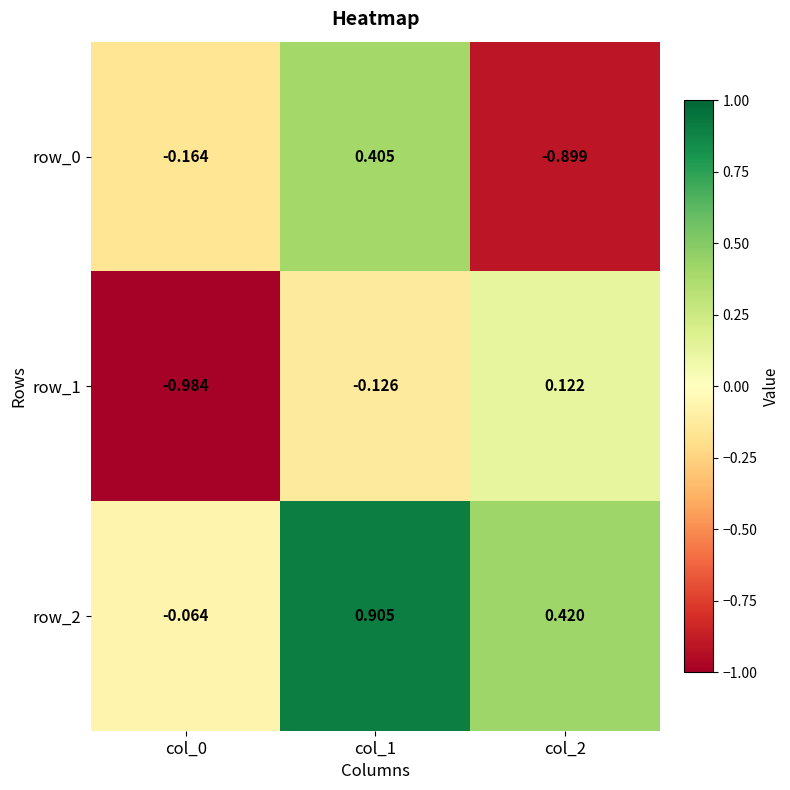

What is the total value across all series at col_0?

-1.2